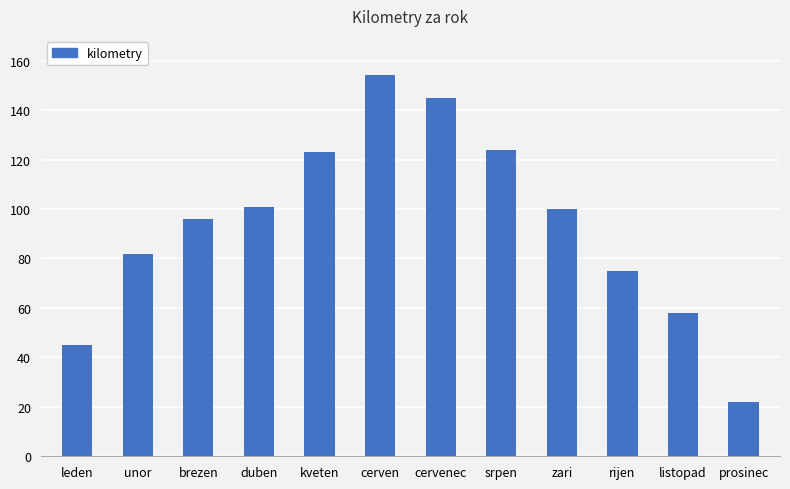

What position from the left is prosinec?

12